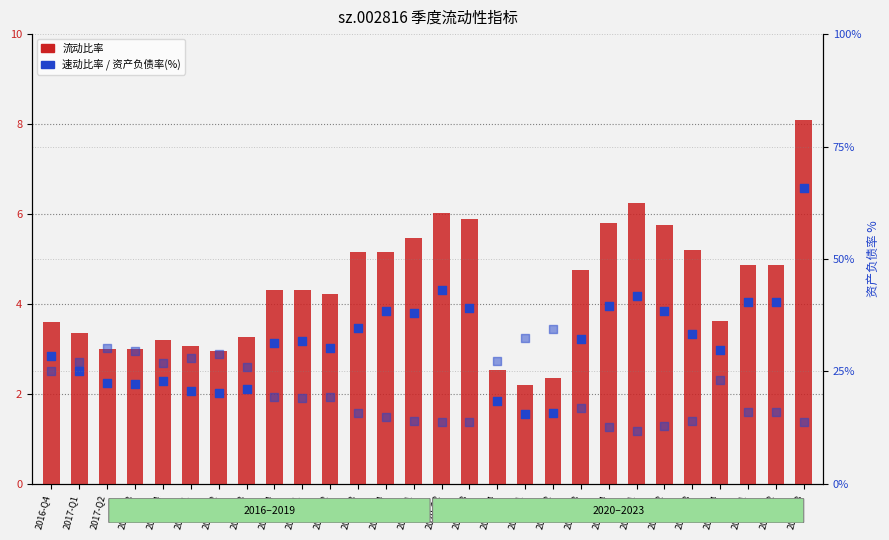

Is the value of 资产负债率(%) at 2019-Q4 greater than the value of 速动比率 at 2019-Q2?

Yes